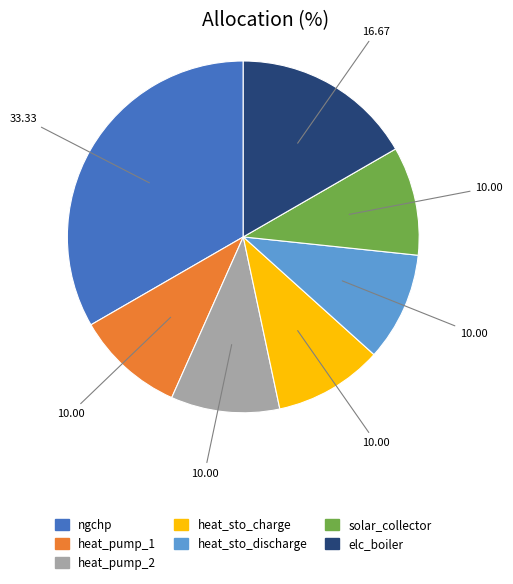

What is the largest slice in the pie chart?

ngchp